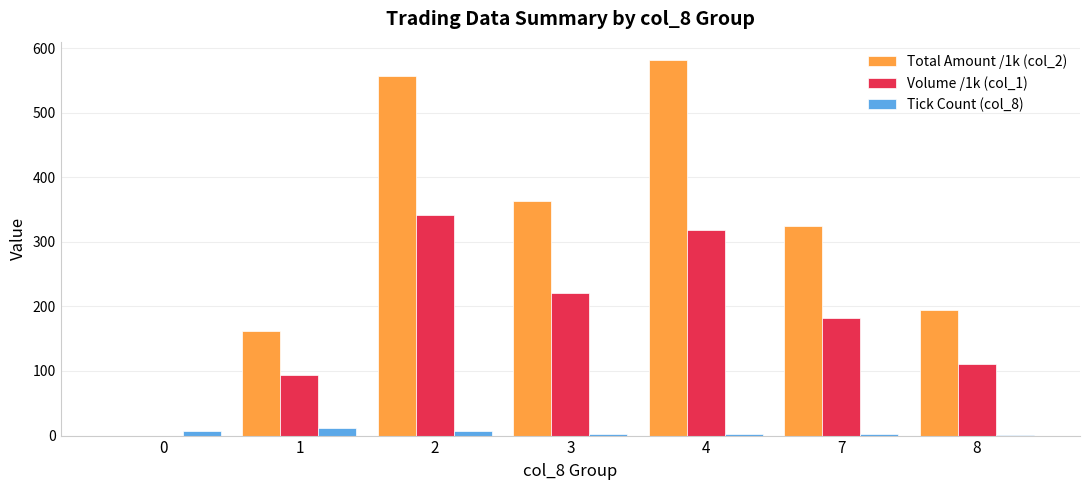

What is the maximum value shown in the chart?

580.9